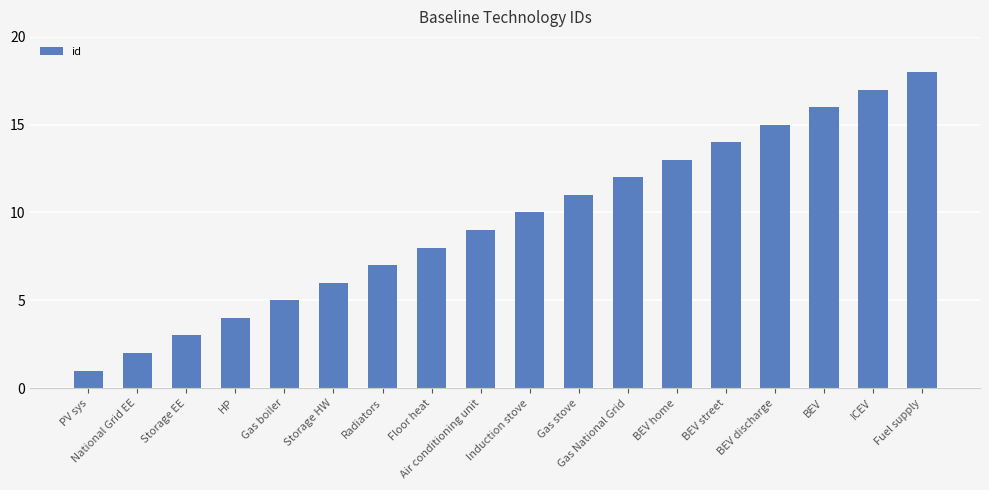

What is the sum of all values?

171